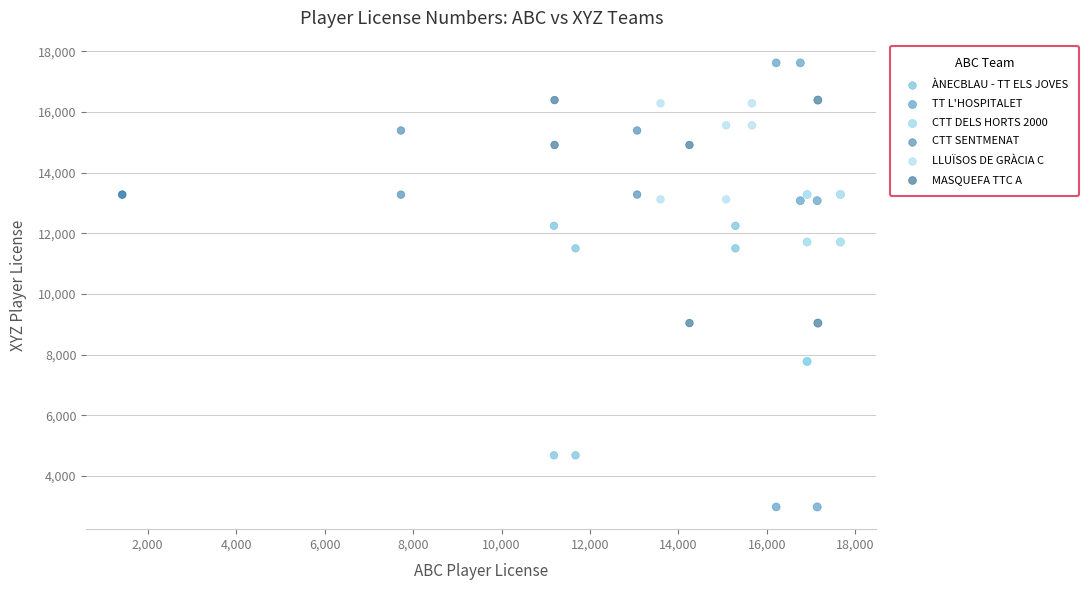

Which series reaches the maximum Y coordinate?

TT L'HOSPITALET